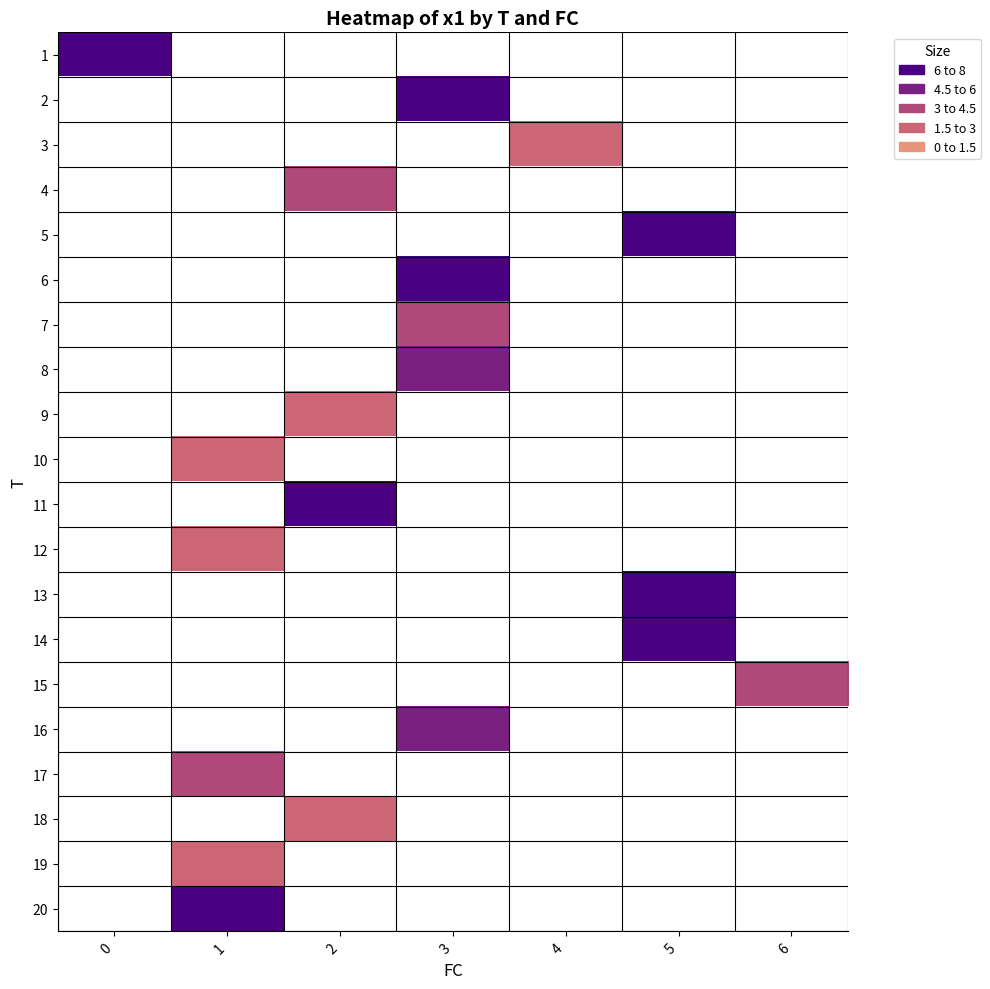

Is the value of 12 at 5 greater than the value of 18 at 3?

No